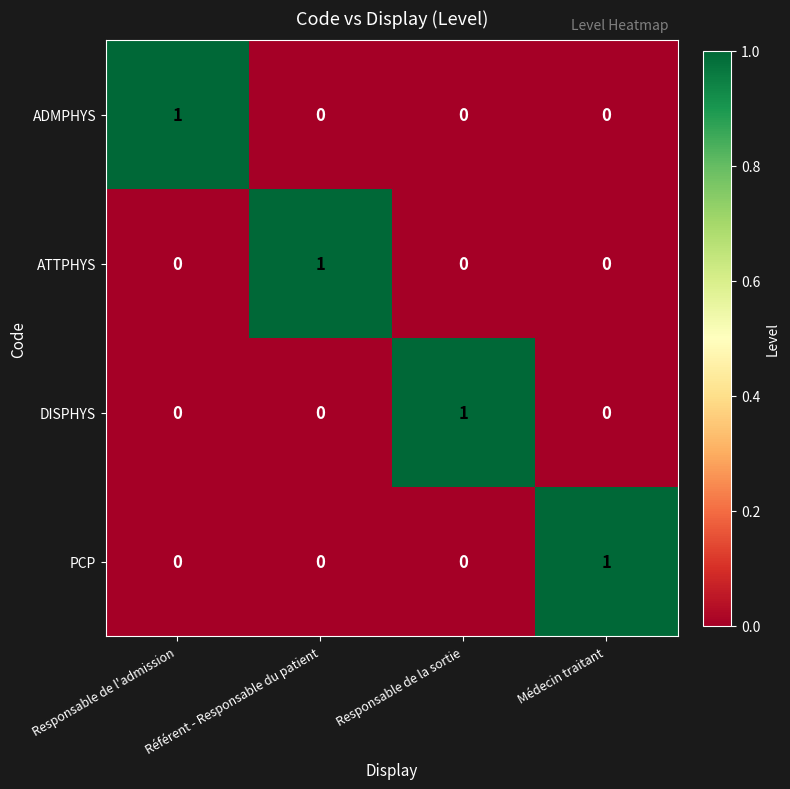

Which series has the largest range (max minus min)?

ADMPHYS